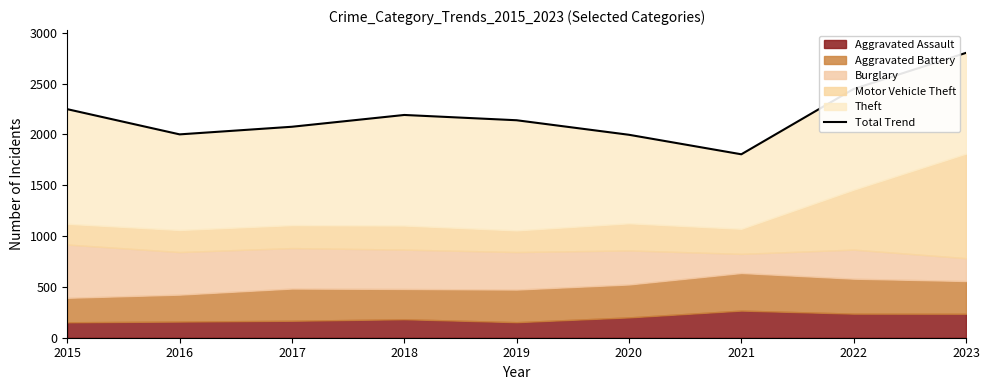

Reading left to right, what are all the values shown in this chart?

2015=2249	2016=2001	2017=2076	2018=2192	2019=2140	2020=1997	2021=1805	2022=2448	2023=2803